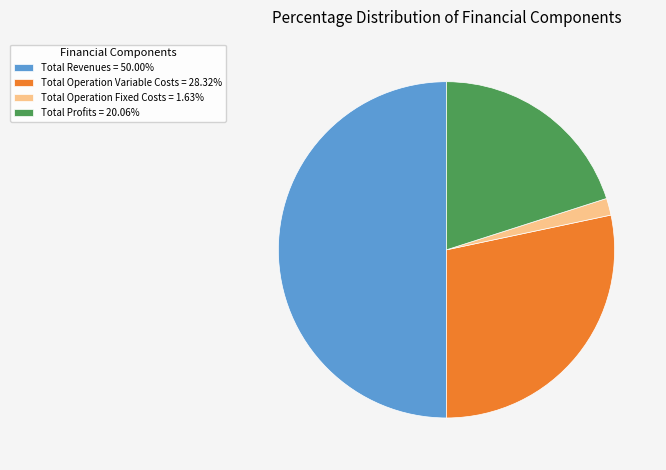

Is the sum of Total Operation Fixed Costs = 1.63% and Total Operation Variable Costs = 28.32% greater than half?

No